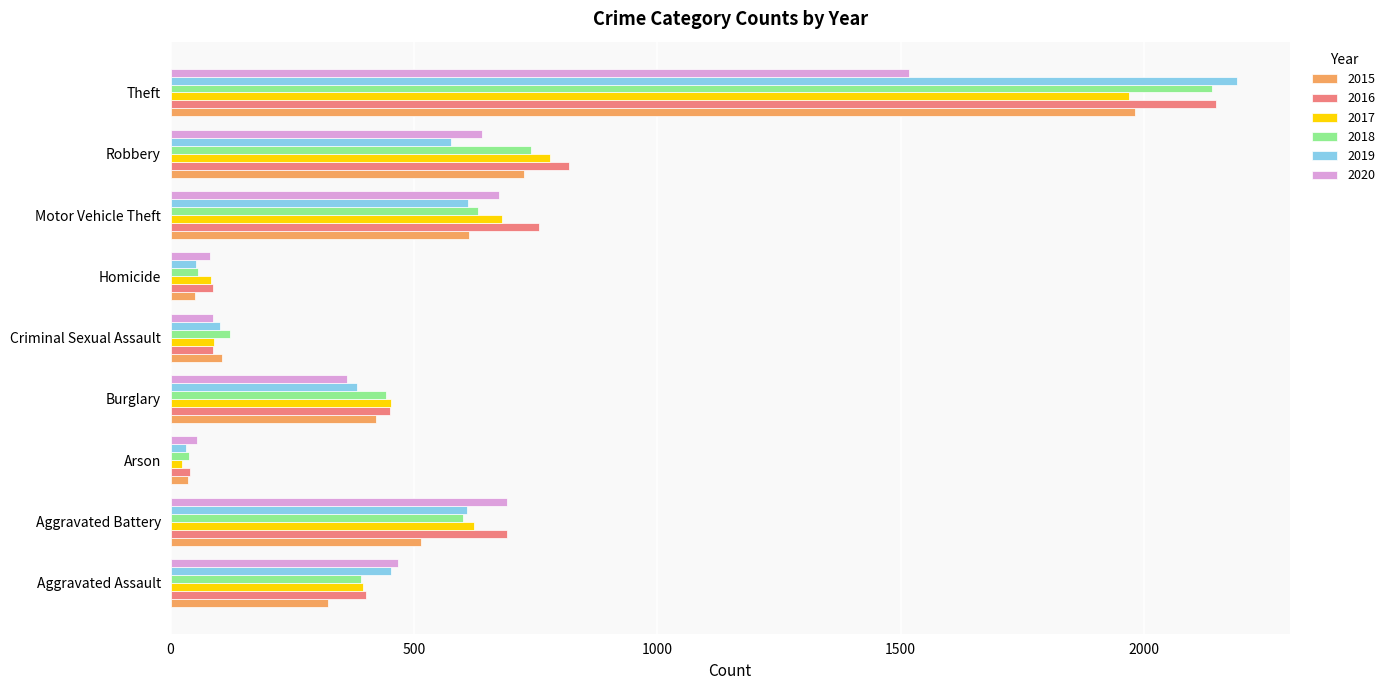

How many data points in 2017 are less than 453?

4